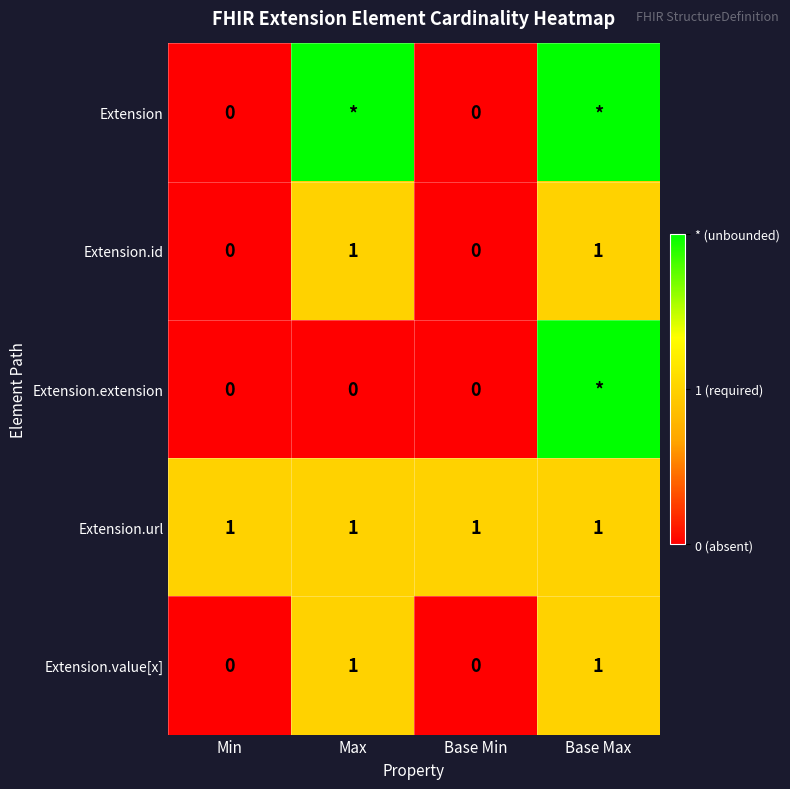

What is the sum of all Extension.url values?

4